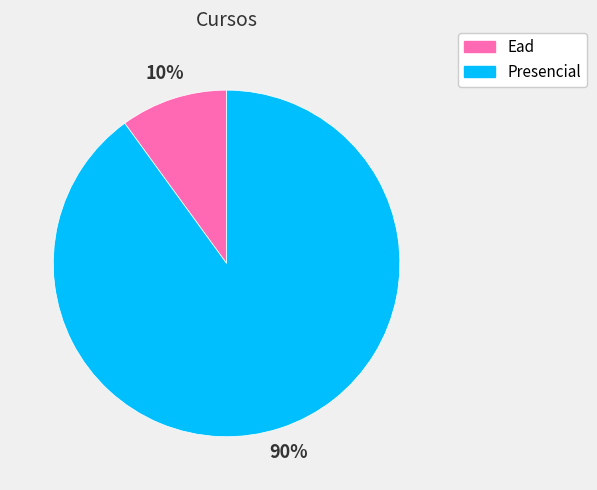

What is the smallest slice in the pie chart?

Ead